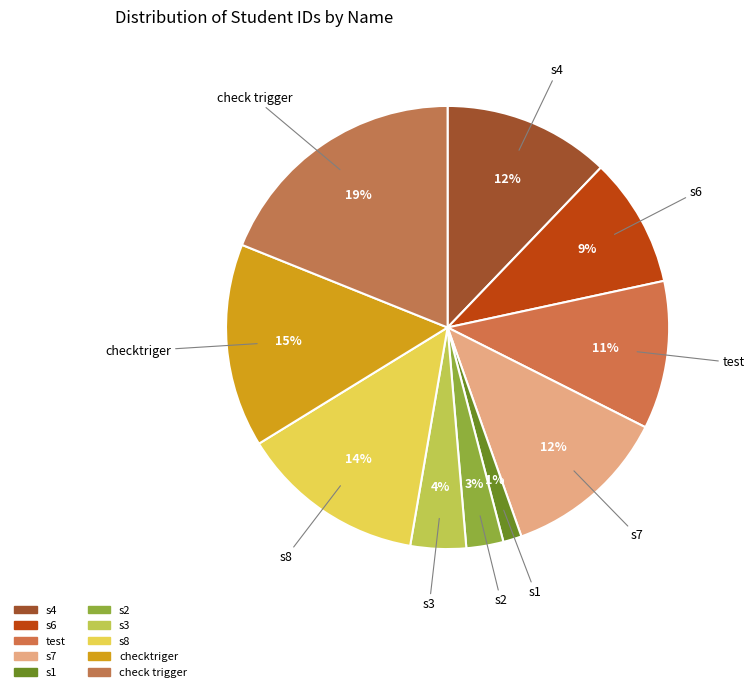

Which slice is the smallest?

s1